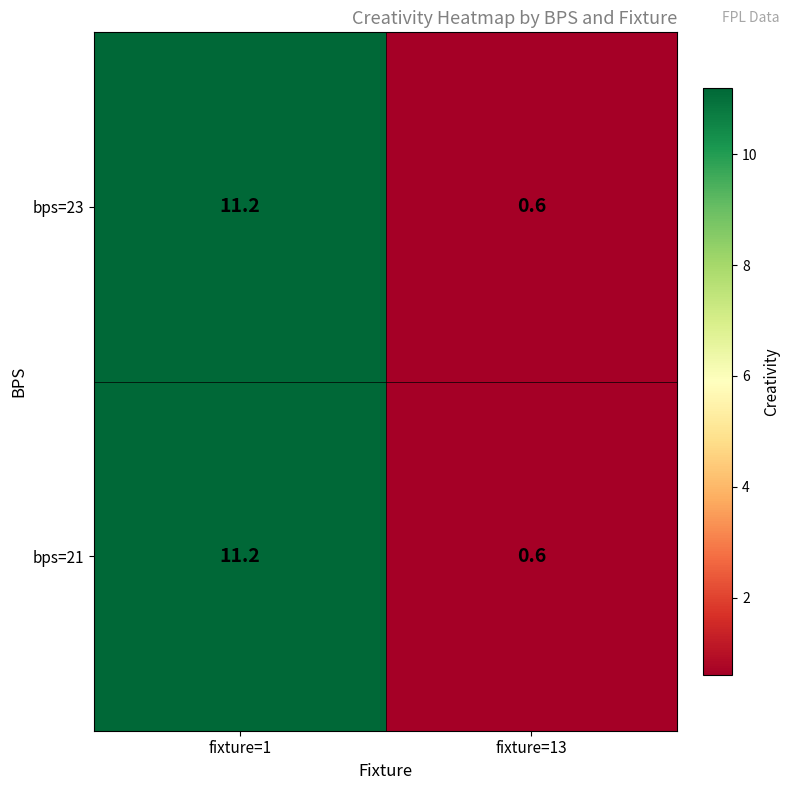

What is the sum of all bps=23 values?

11.8